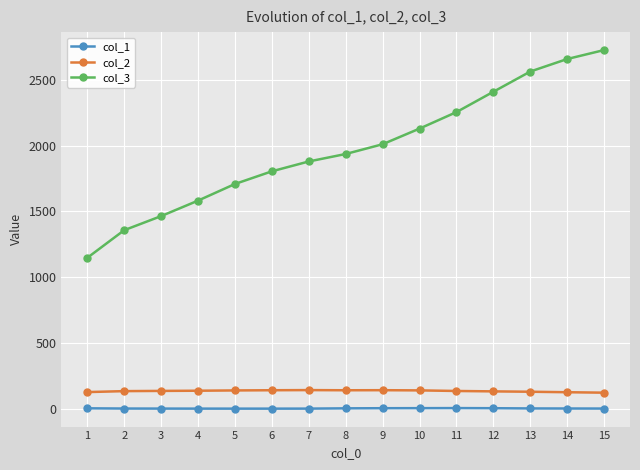

How many categories are shown in the chart?

15